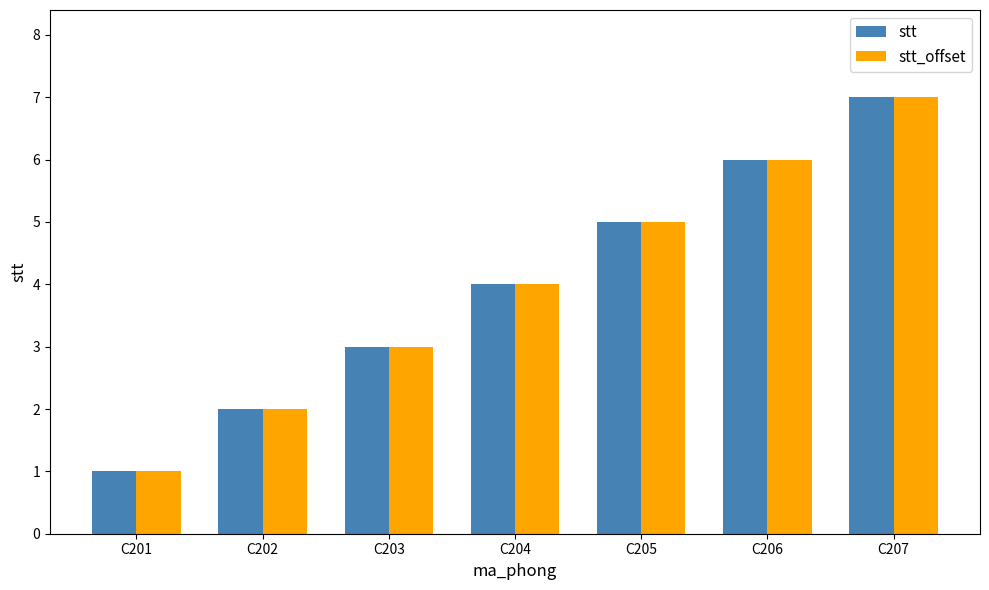

What is the value of the stt bar at the 1st from the left?

1